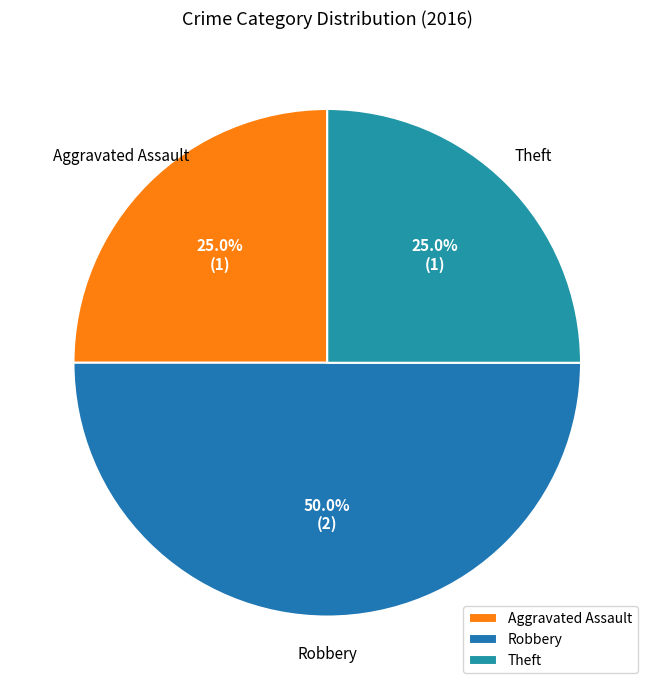

To the nearest percent, what percentage of the pie is Robbery?

50%